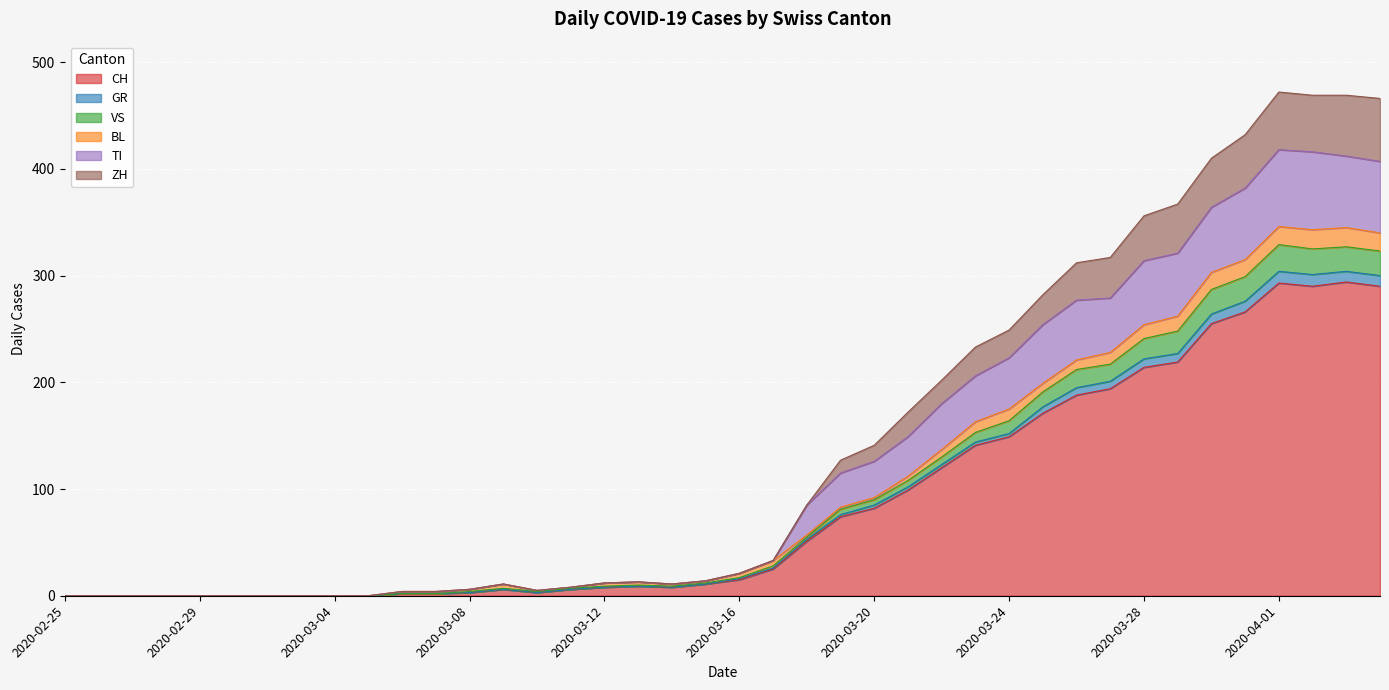

In ZH, how many points are higher than both neighbors (excluding endpoints)?

3